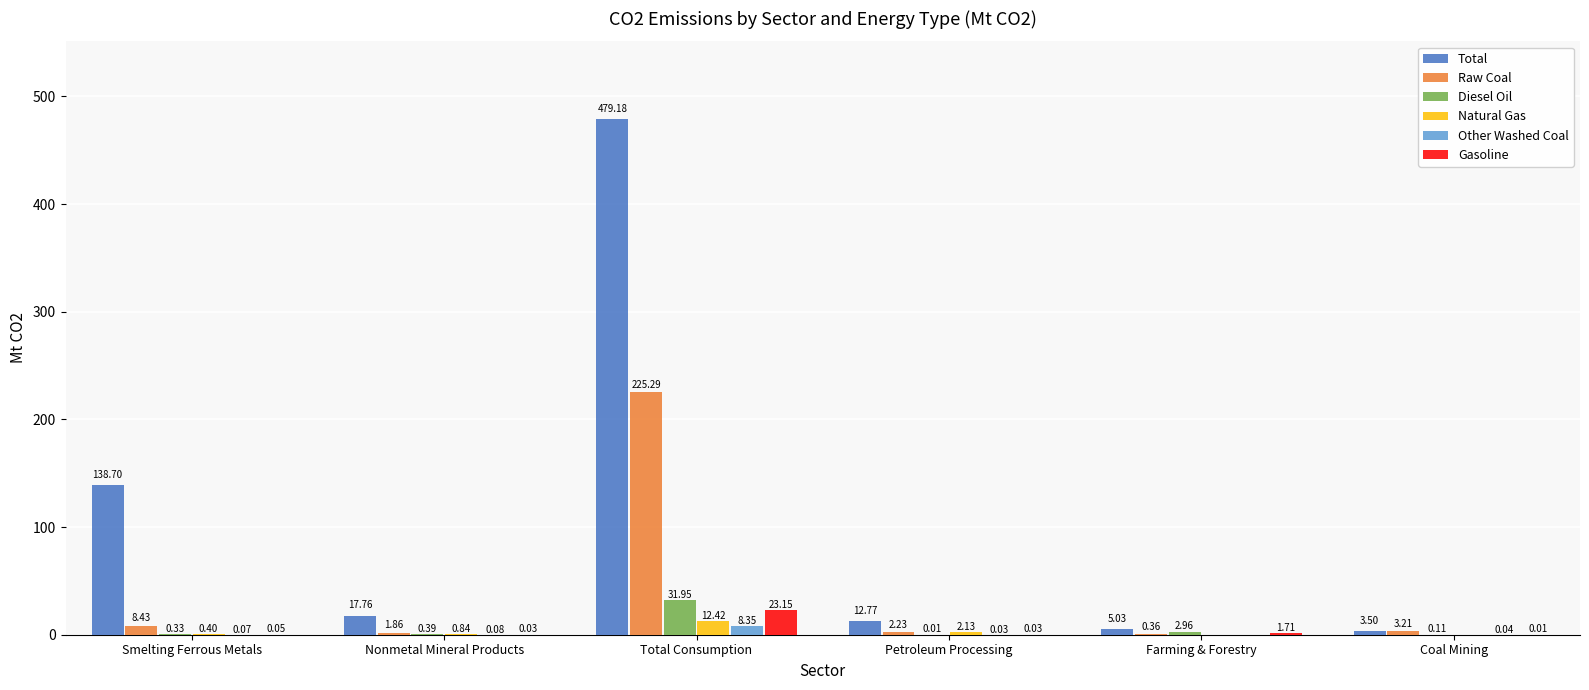

What is the sum of the Natural Gas values at Nonmetal Mineral Products and Smelting Ferrous Metals?

1.2